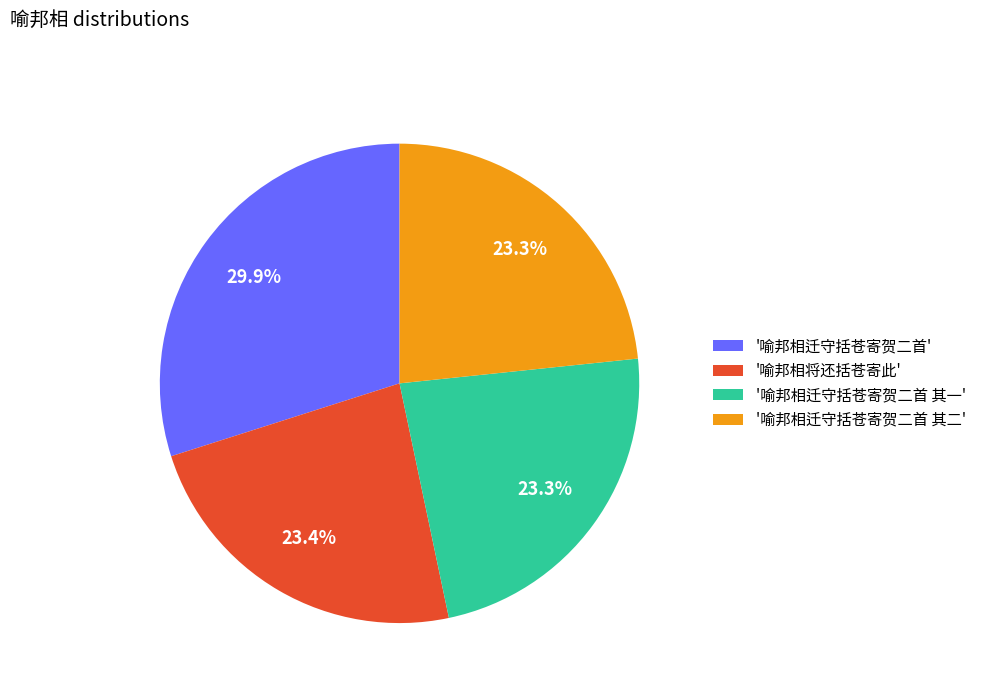

Which category has the biggest portion of the pie?

'喻邦相迁守括苍寄贺二首'